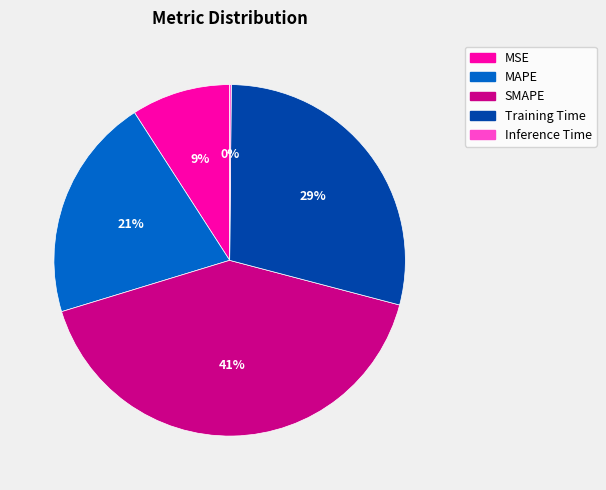

Between Training Time and MAPE, which is larger?

Training Time